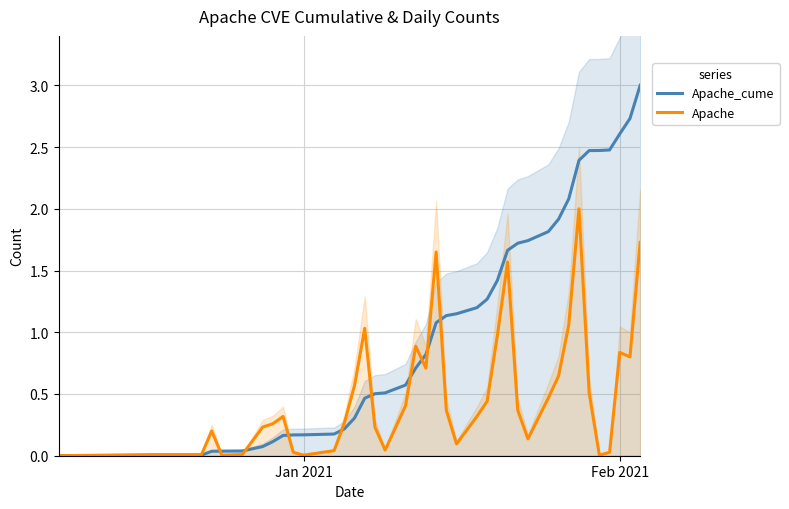

What is the maximum value for Apache_cume?

3.0